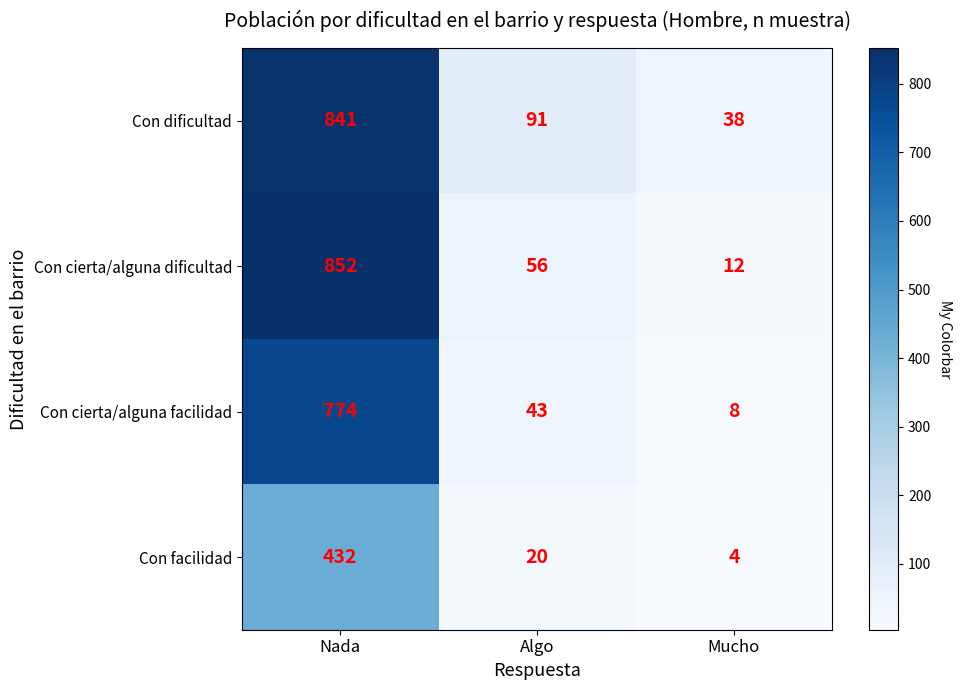

How many data points does each series have?

3